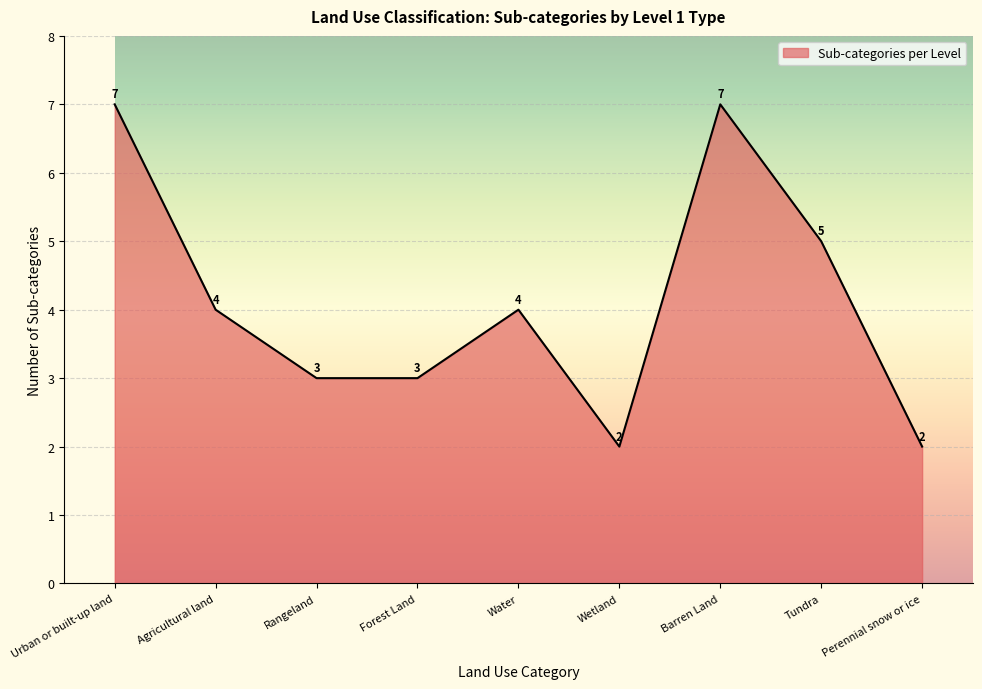

Reading left to right, extract all data points from this chart.

Urban or built-up land=7	Agricultural land=4	Rangeland=3	Forest Land=3	Water=4	Wetland=2	Barren Land=7	Tundra=5	Perennial snow or ice=2